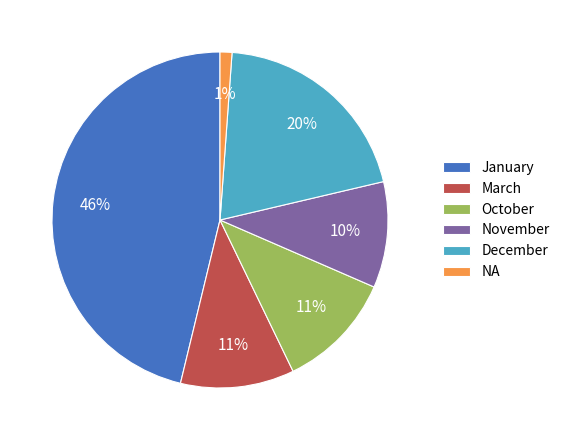

Is it true that March is 11% of the pie?

True